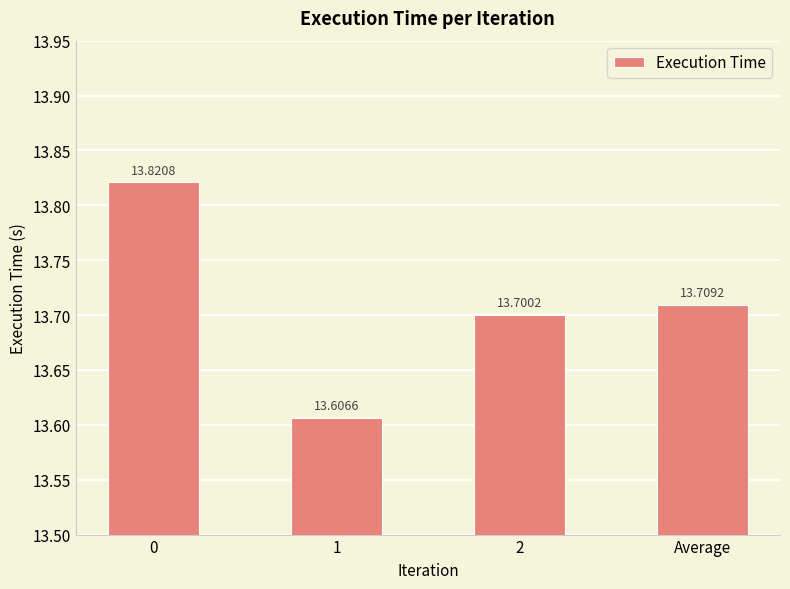

How many bars are there in total?

4